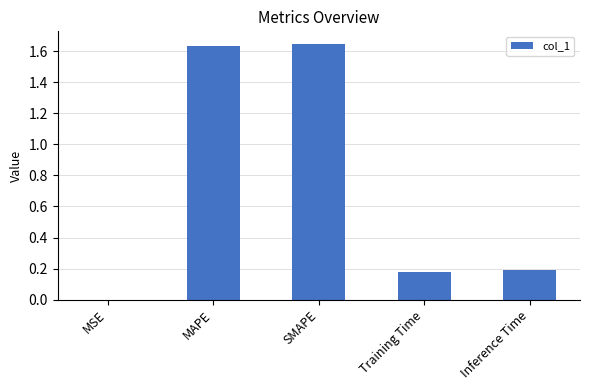

Is it true that the value at Inference Time is 0.1?

False